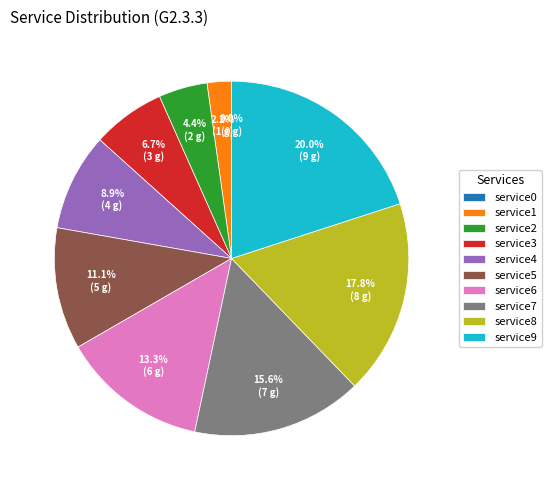

What is the ratio of the value at service5 to the value at service8?

0.6